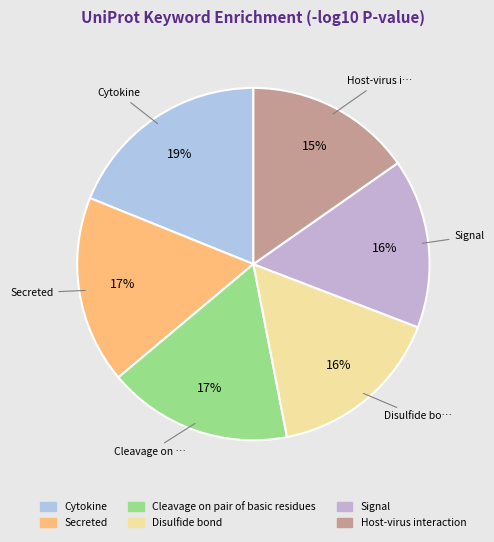

The Disulfide bond slice represents 18% of the pie. True or false?

False